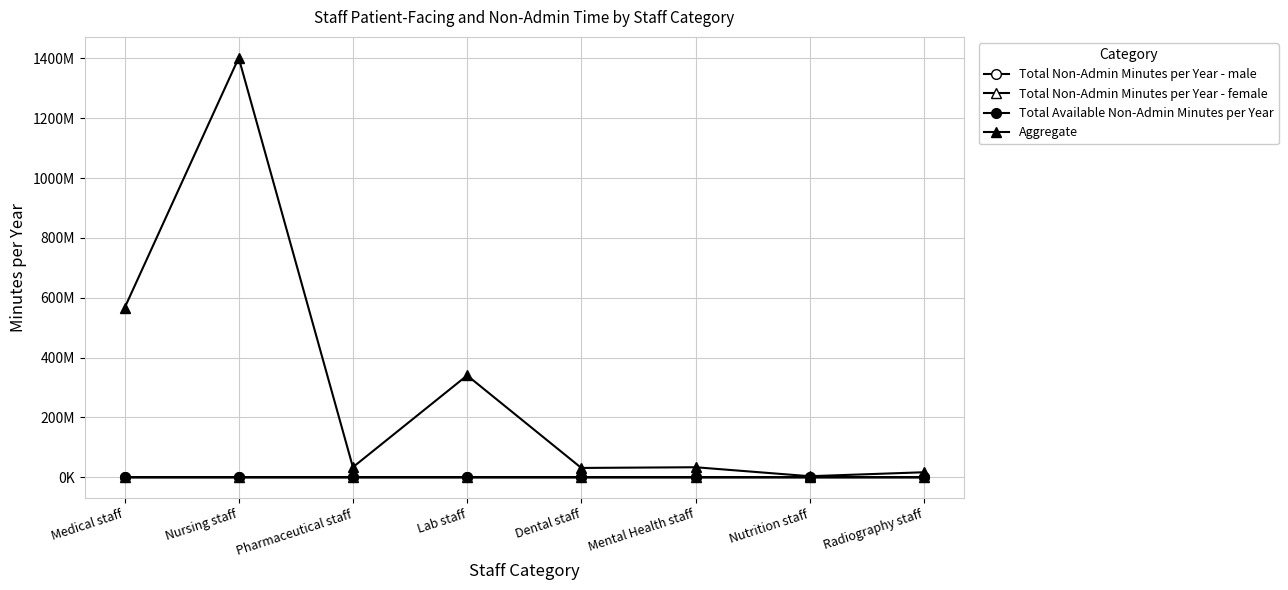

Is this an area chart (filled region under the line)?

No